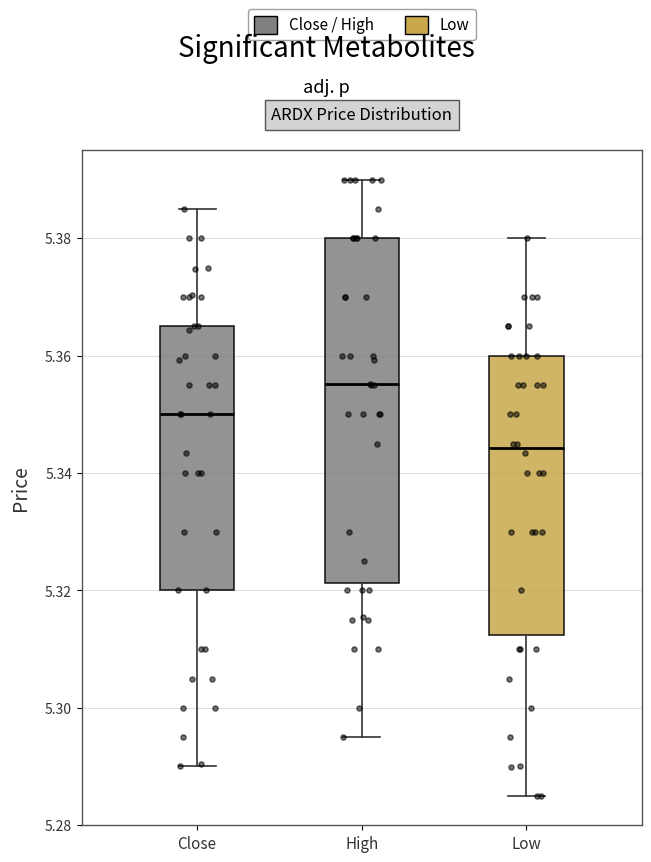

Reading left to right, read every box against the y-axis: the position of its median line, the range the box covers, and the ends of its whiskers. The values are not printed on the chart, so give them approximately, as read against the axis.

Close: median 5.350, box 5.320 to 5.364, whiskers 5.290 to 5.386
High: median 5.356, box 5.322 to 5.380, whiskers 5.296 to 5.390
Low: median 5.344, box 5.312 to 5.360, whiskers 5.284 to 5.380